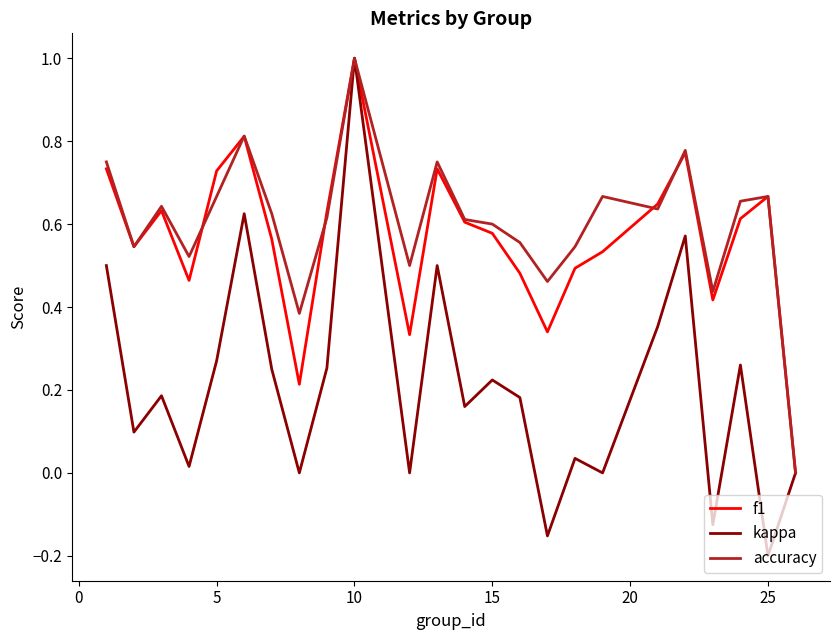

Does the chart display data point markers on the line(s)?

No